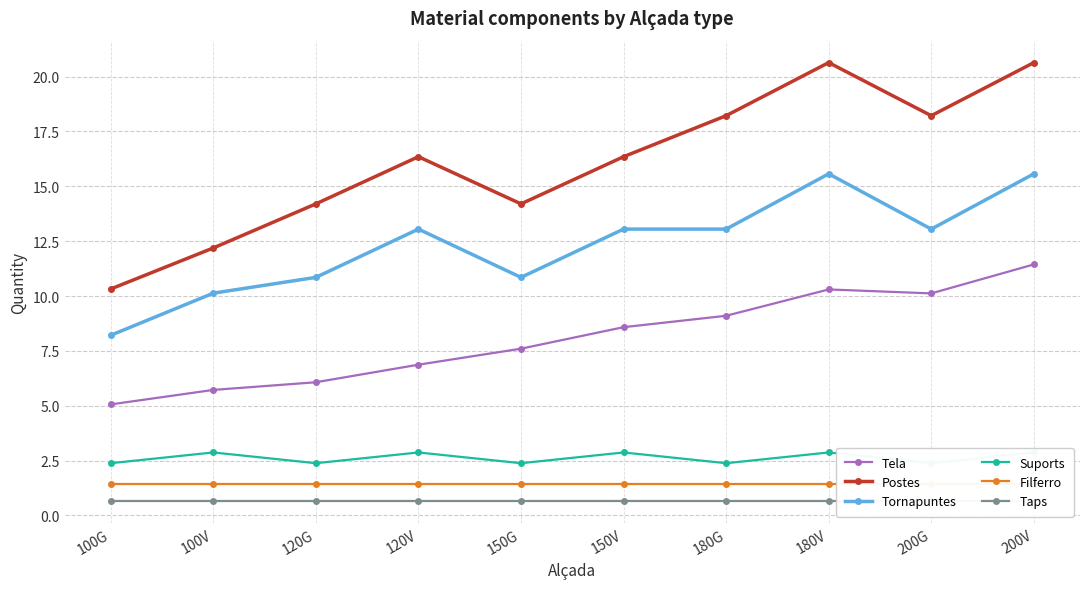

What is the label of the 10th point from the right?

100G